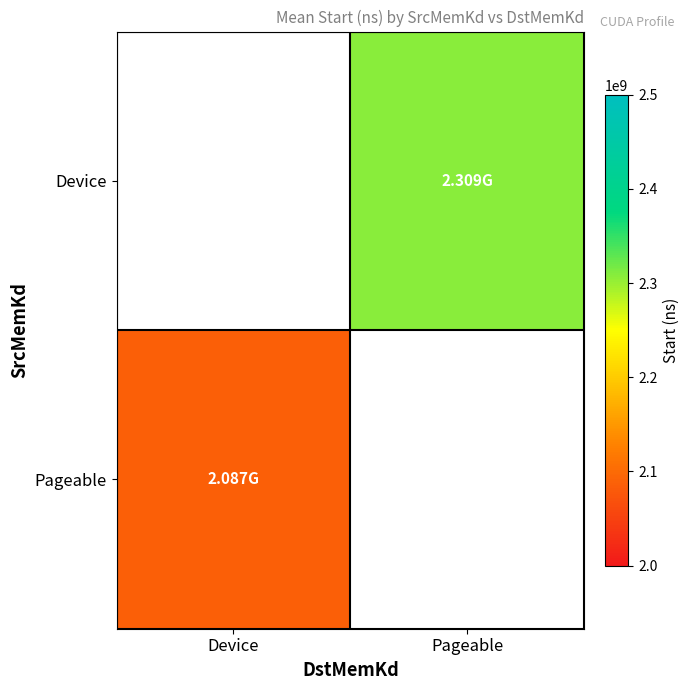

Between Pageable and Device, which is larger?

Device